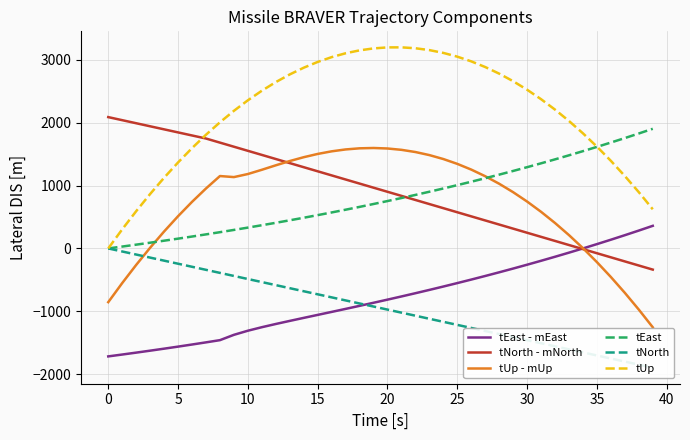

At which label does tNorth - mNorth reach its peak?

0